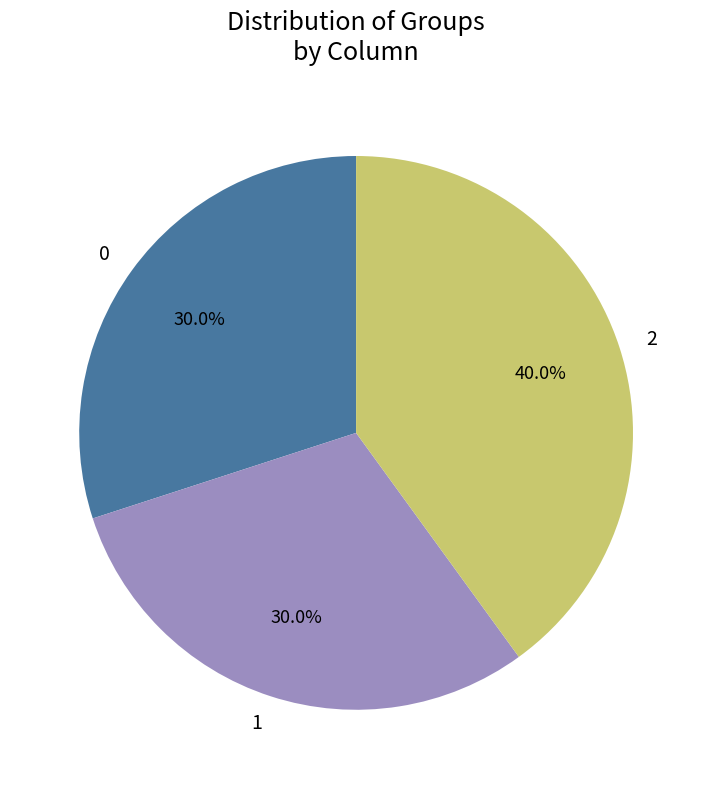

Which slice is the largest?

2